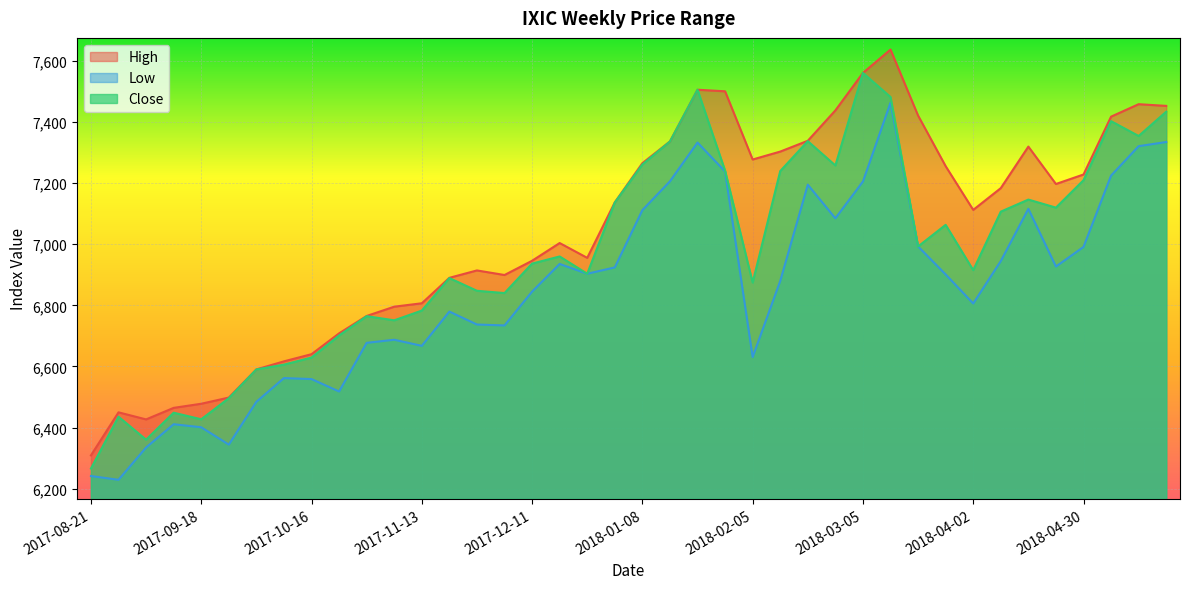

Is it true that High equals 2820.0 at 2018-05-21?

False